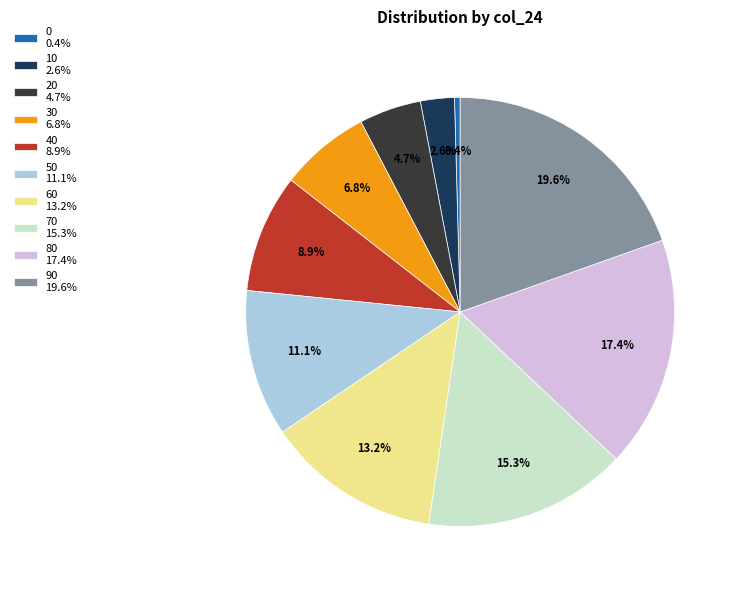

Between 60 13.2% and 10 2.6%, which is larger?

60 13.2%